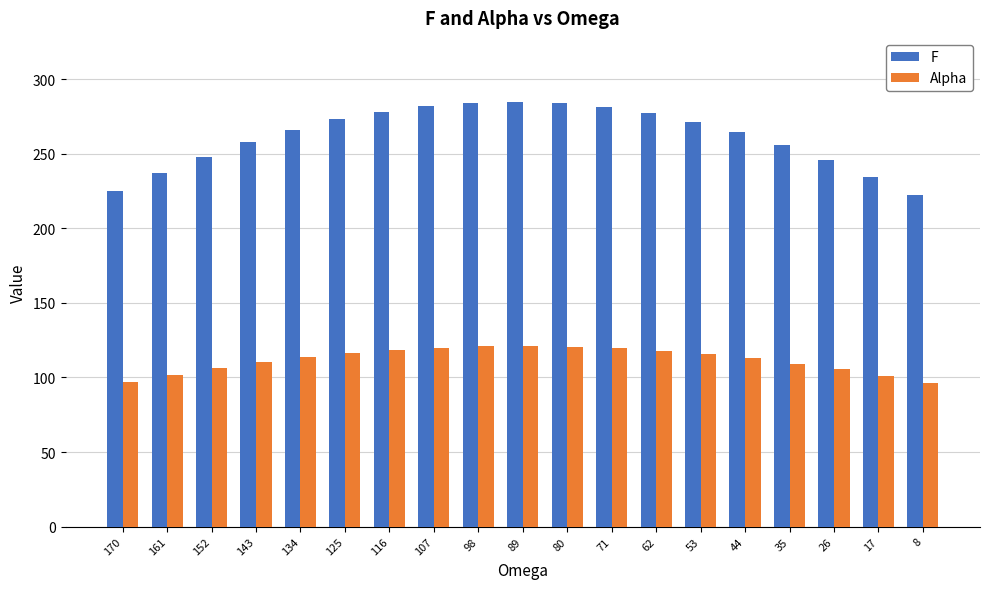

What is the difference between the highest and lowest values at 89?

164.0